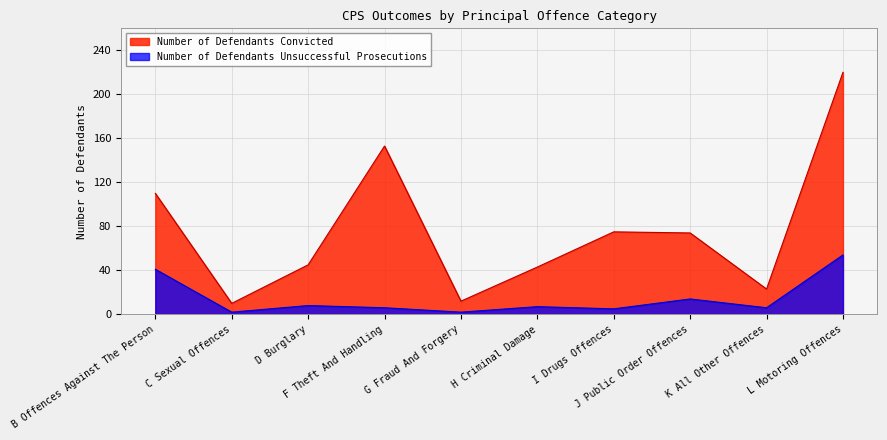

Where is the first local maximum for Number of Defendants Unsuccessful Prosecutions?

D Burglary